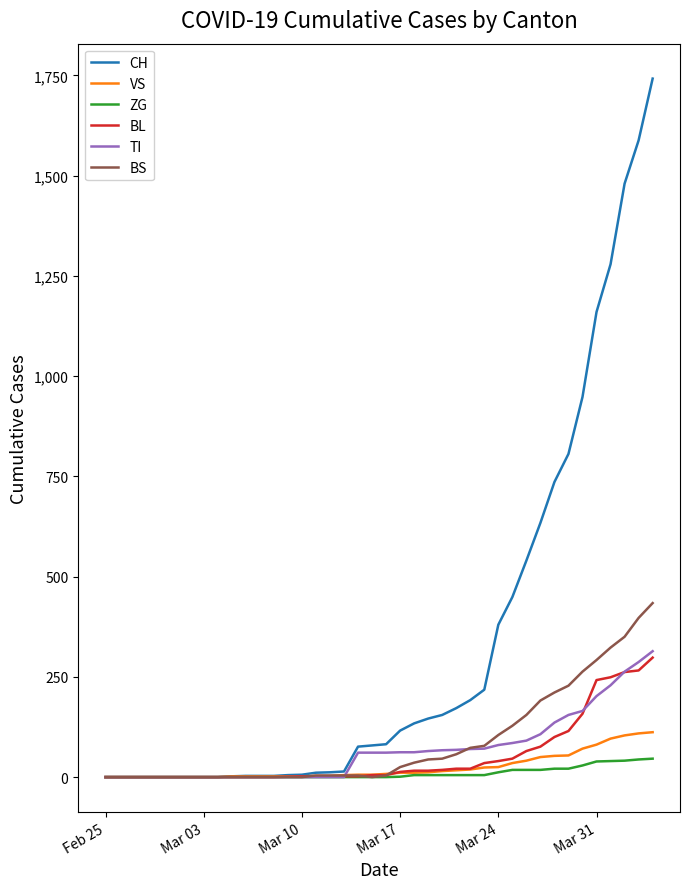

What is the maximum value for ZG?

46